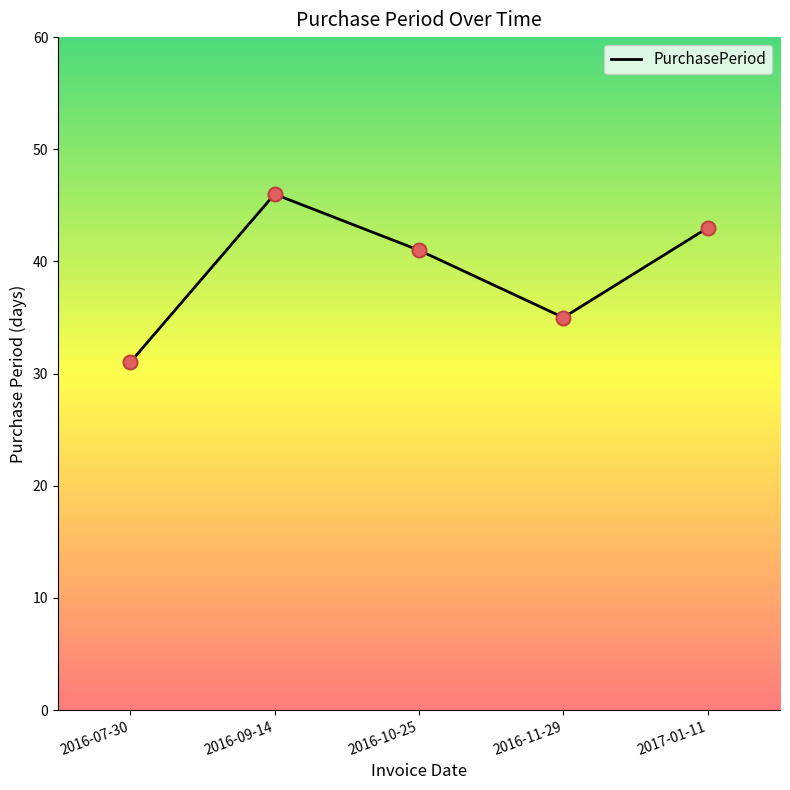

What is the change in value from 2016-09-14 to 2017-01-11?

-3